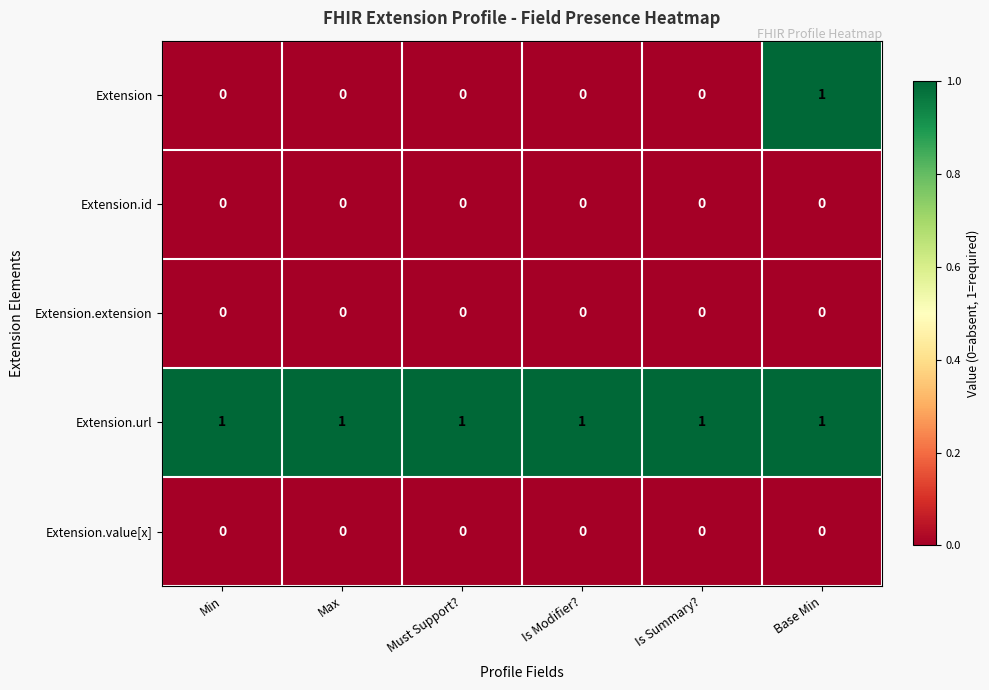

Reading left to right, transcribe all the data shown in this chart.

Extension: 0	0	0	0	0	1
Extension.id: 0	0	0	0	0	0
Extension.extension: 0	0	0	0	0	0
Extension.url: 1	1	1	1	1	1
Extension.value[x]: 0	0	0	0	0	0